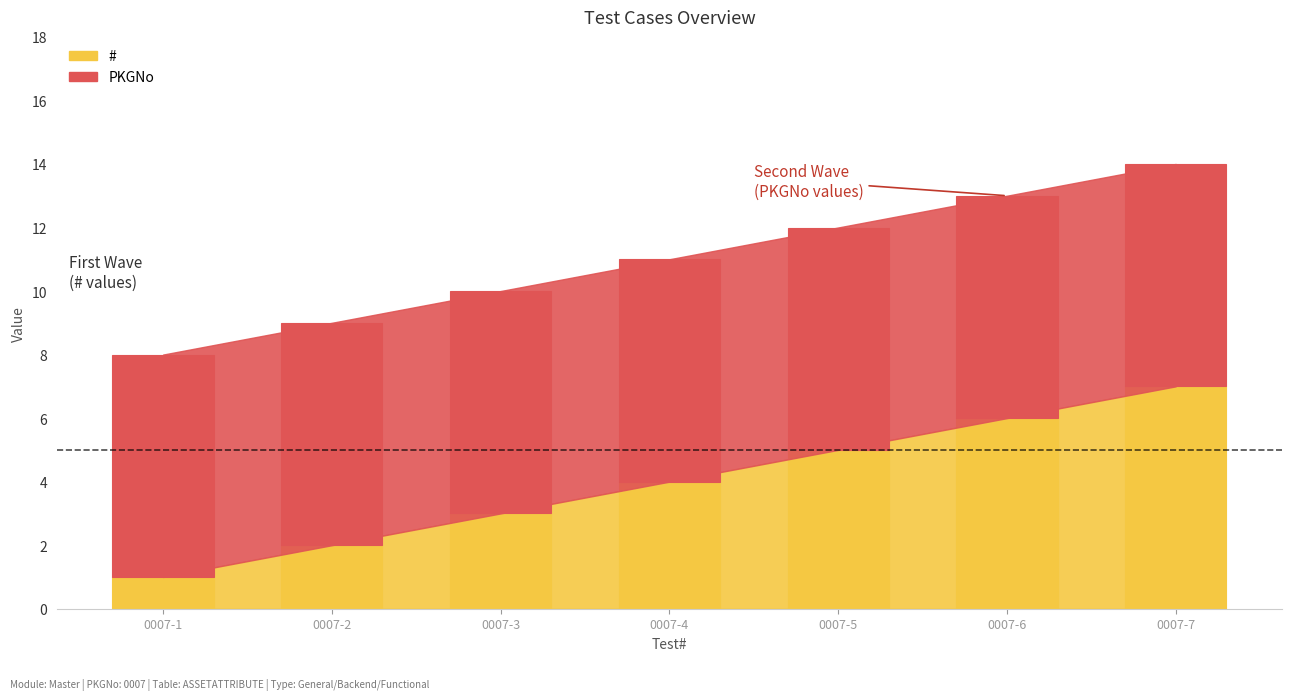

What is the approximate value at 0007-6?

6